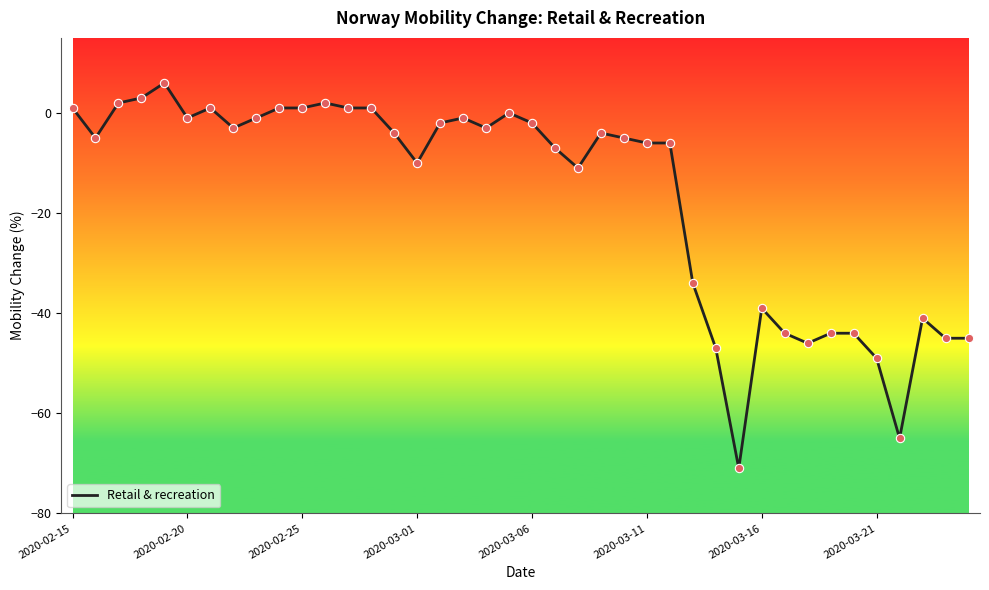

What is the minimum value shown in the chart?

-71